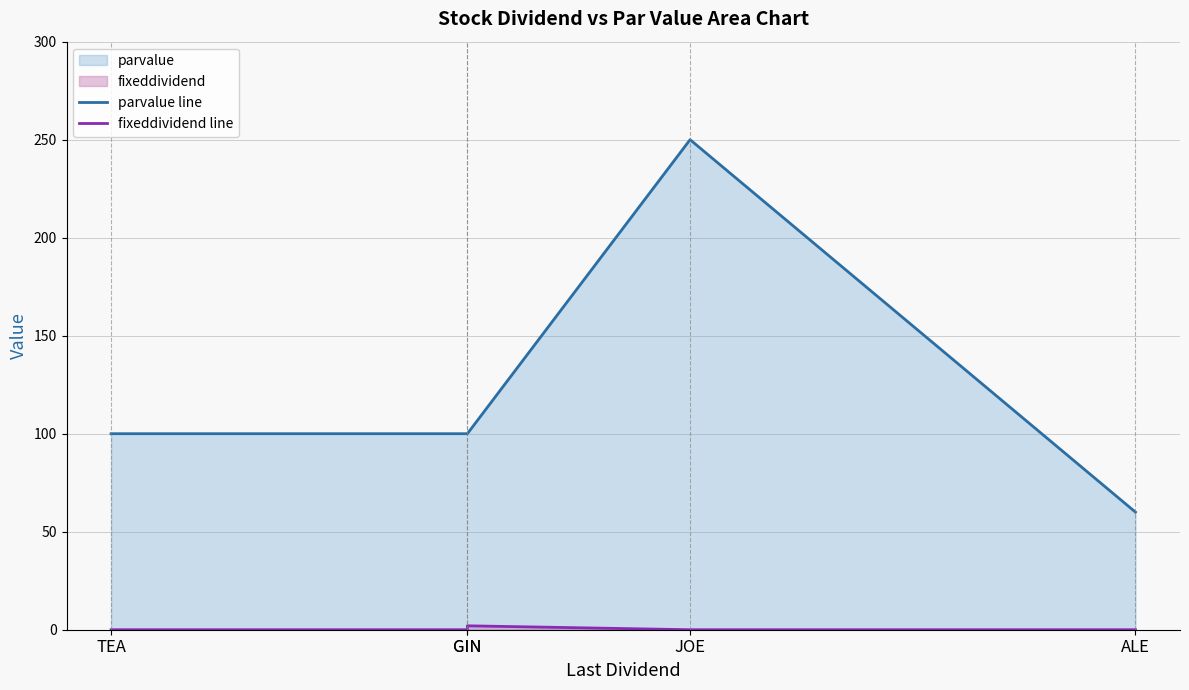

What is the label of the 3rd point from the right?

GIN